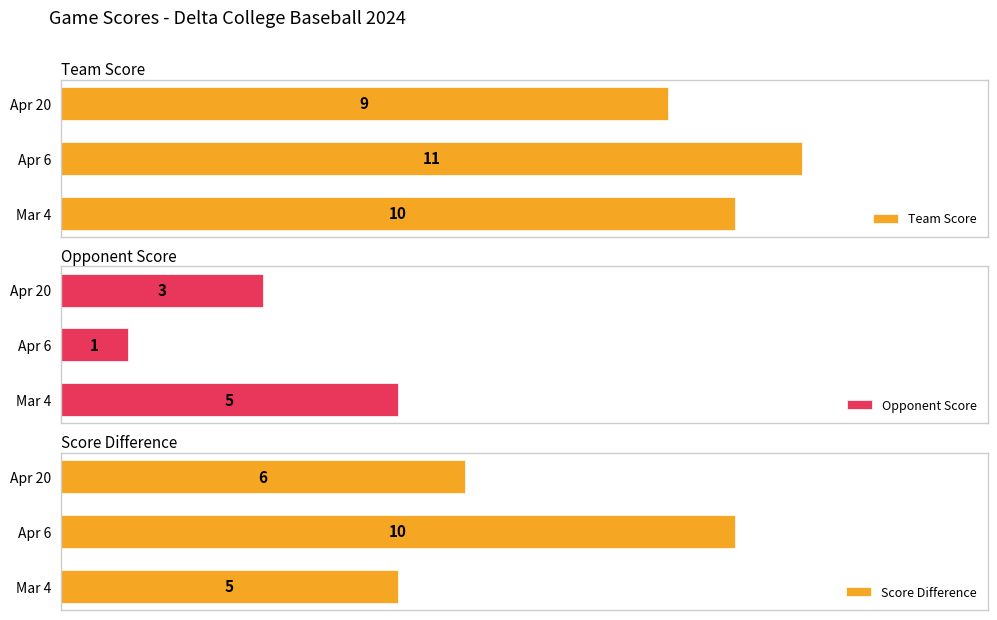

List the labels in order of Score Difference value, smallest first.

Mar 4, Apr 20, Apr 6